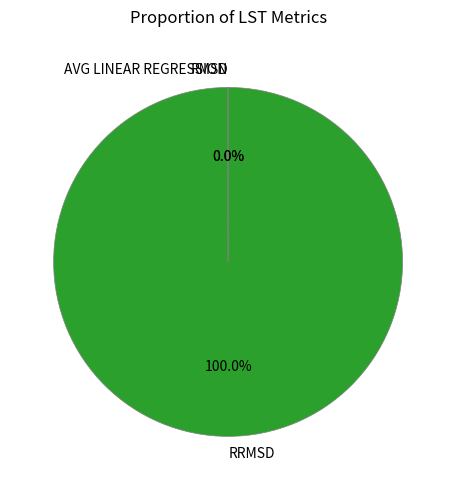

Is there any slice that represents more than half of the pie?

Yes